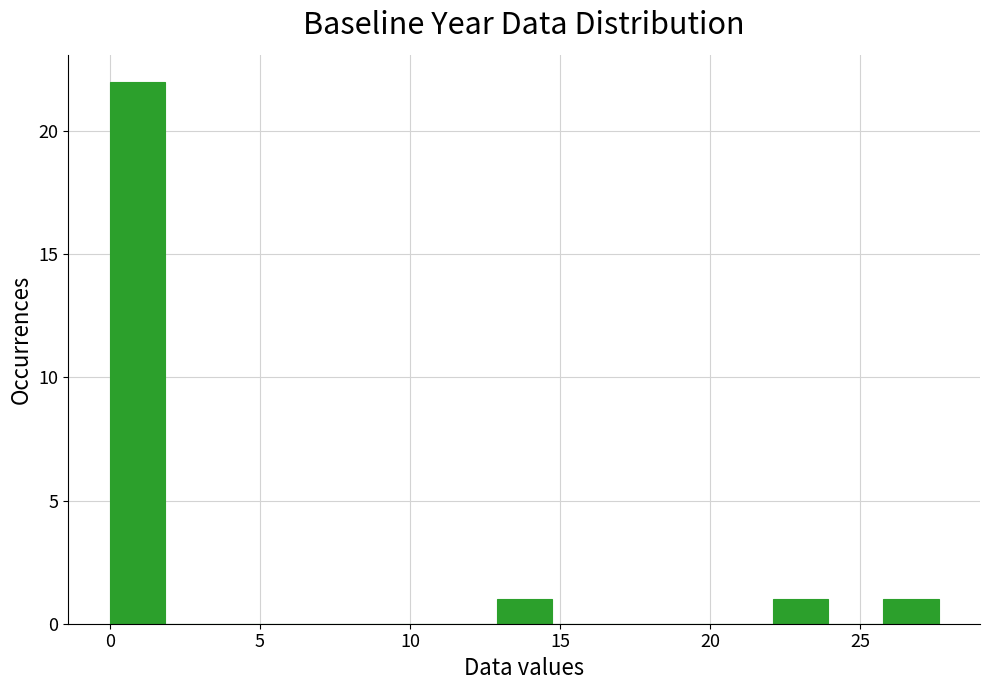

Around what value on the x-axis is the tallest bar? Give the approximate position of its centre, as read against the axis.

1.0